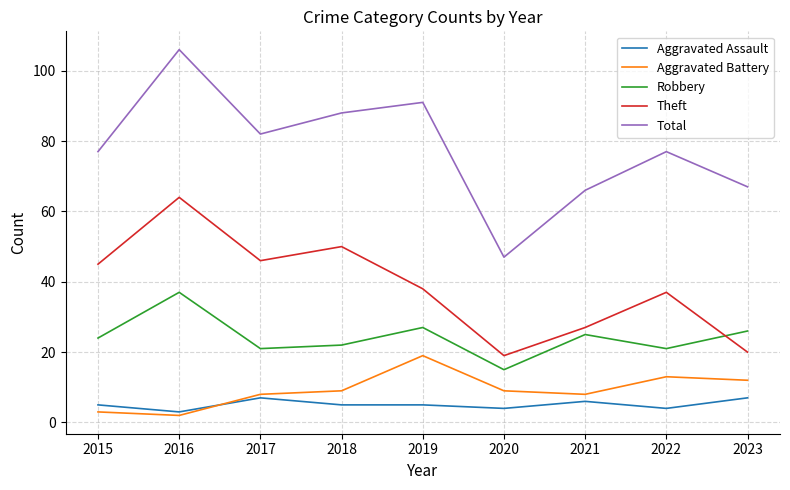

Which category has the lowest value in the Aggravated Assault series?

2016